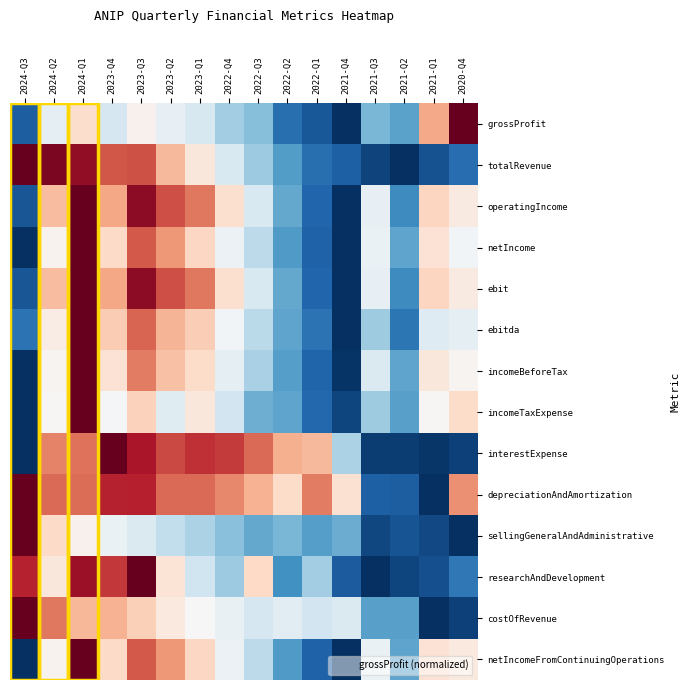

What is the maximum value shown in the chart?

1.0